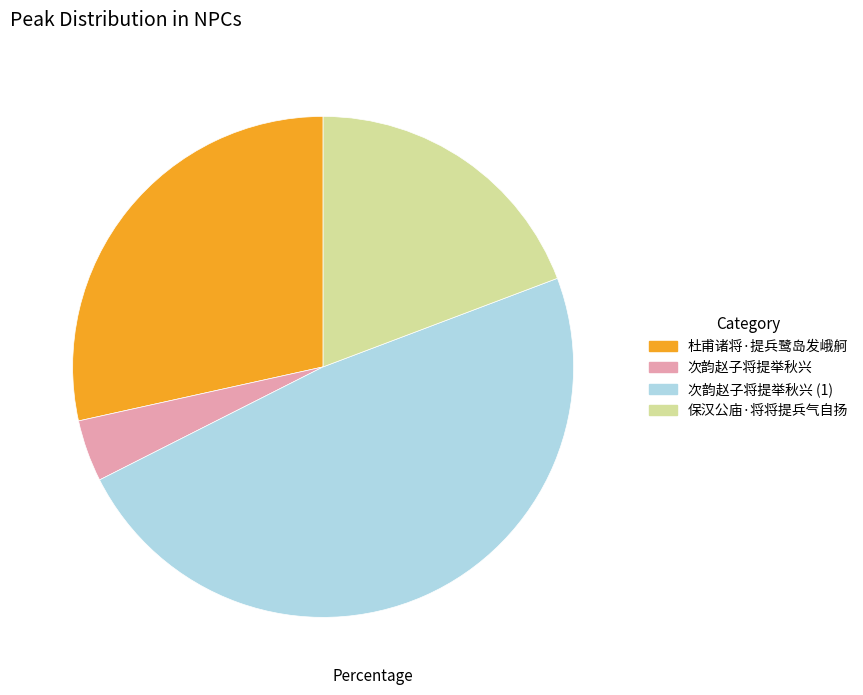

Count the number of slices in the pie.

4